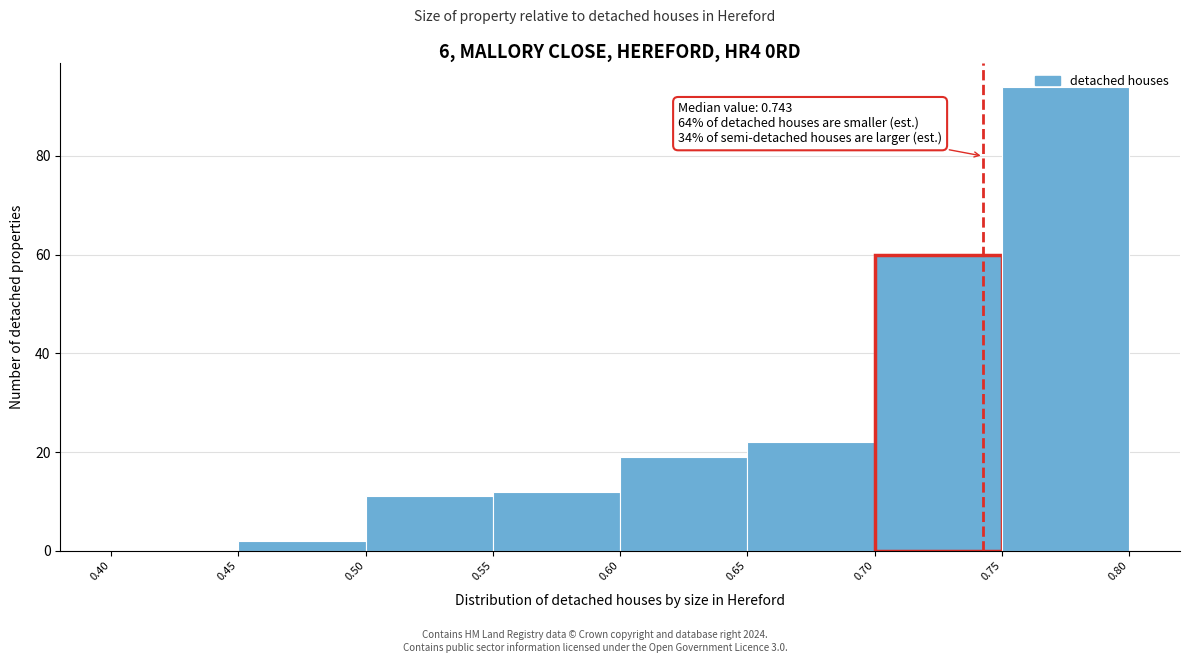

Over which range of the x-axis is the bar tallest?

0.75 to 0.80